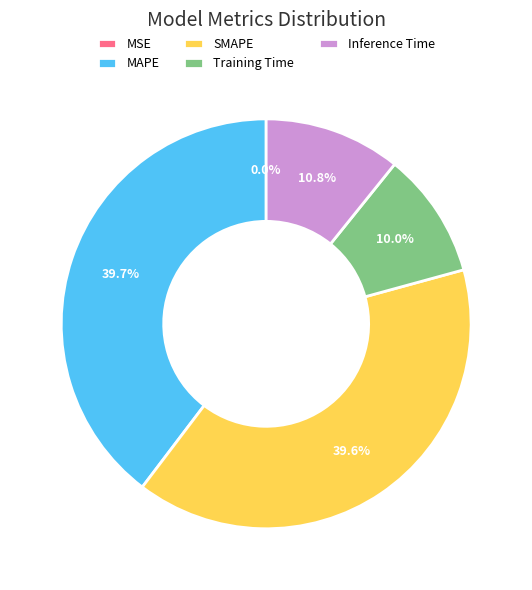

Combined, what portion of the pie is SMAPE and MAPE?

79.2%